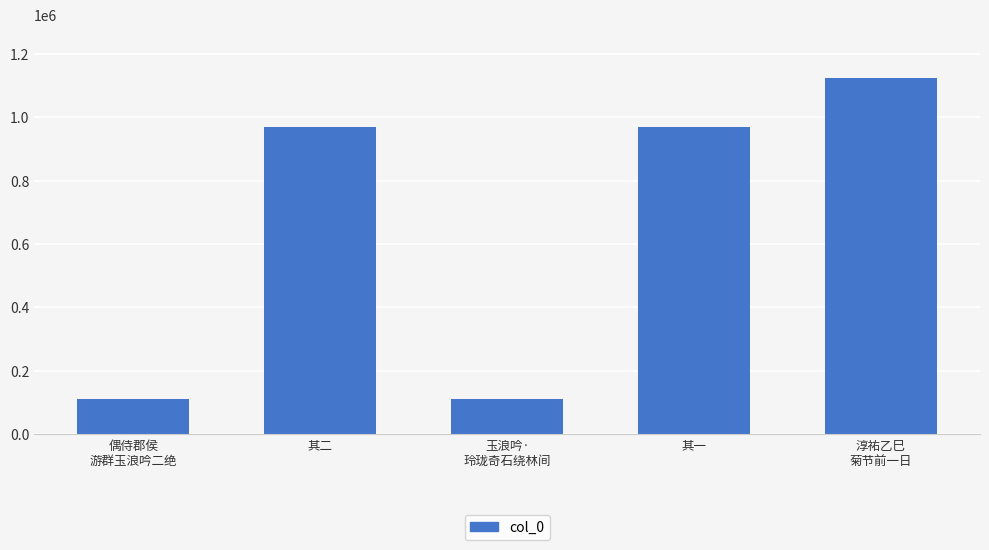

What is the ratio of the value at 淳祐乙巳
菊节前一日 to the value at 其二?

1.2